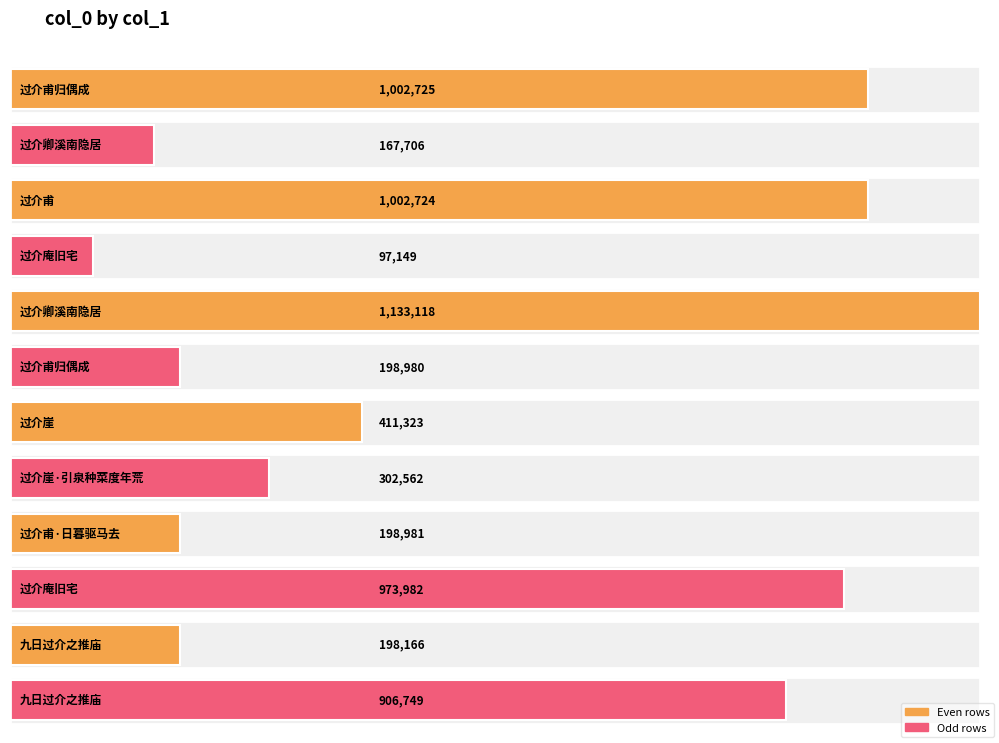

What is the maximum value shown in the chart?

1133118